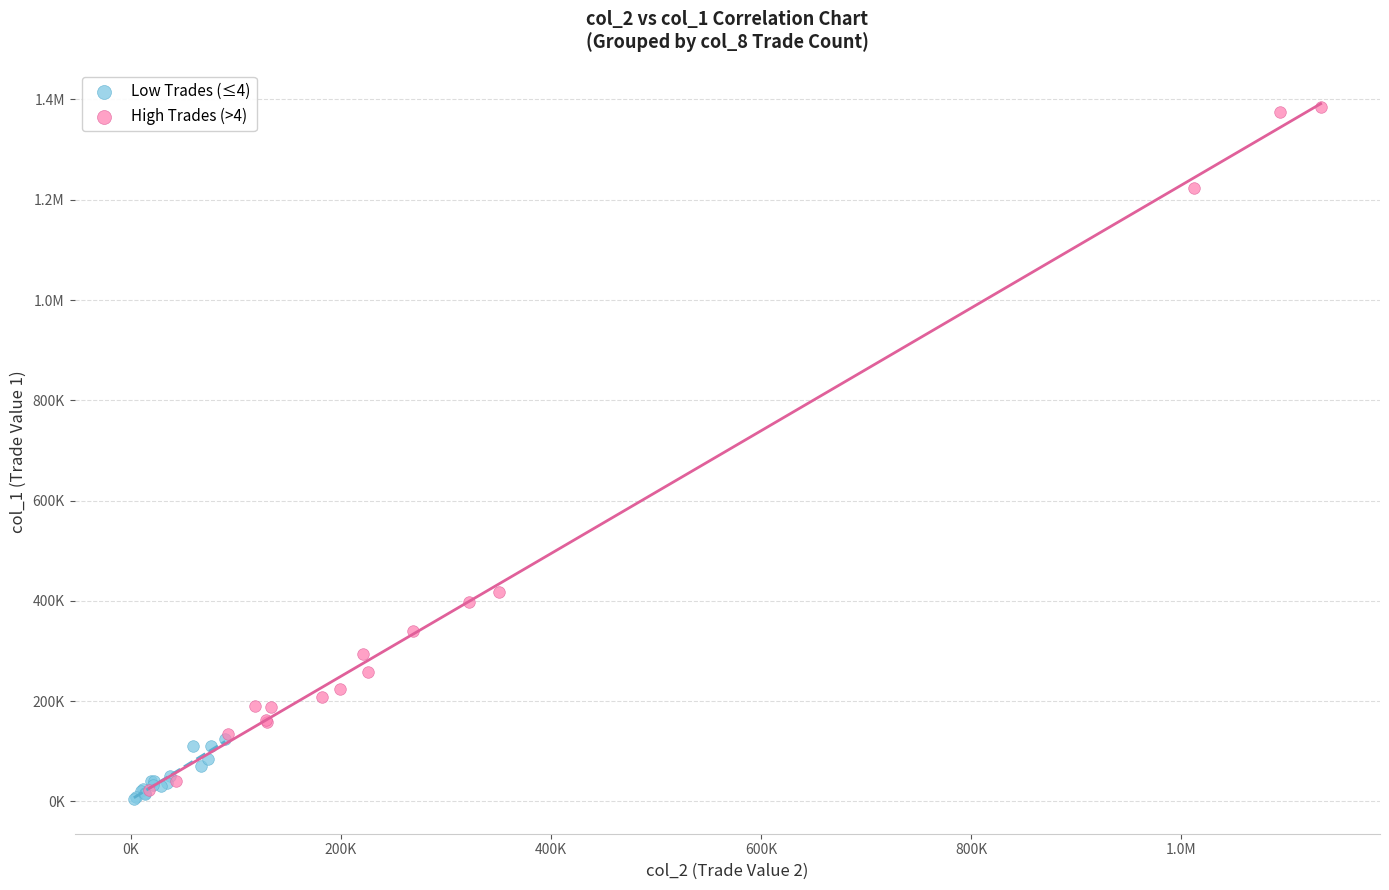

What are all the series names shown in the legend?

Low Trades (≤4), High Trades (>4)